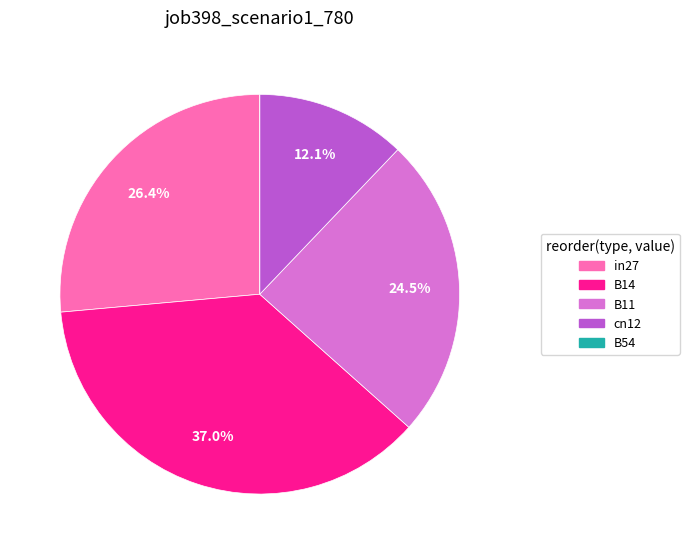

To the nearest percent, what is the difference between the largest and smallest slice percentages?

37%